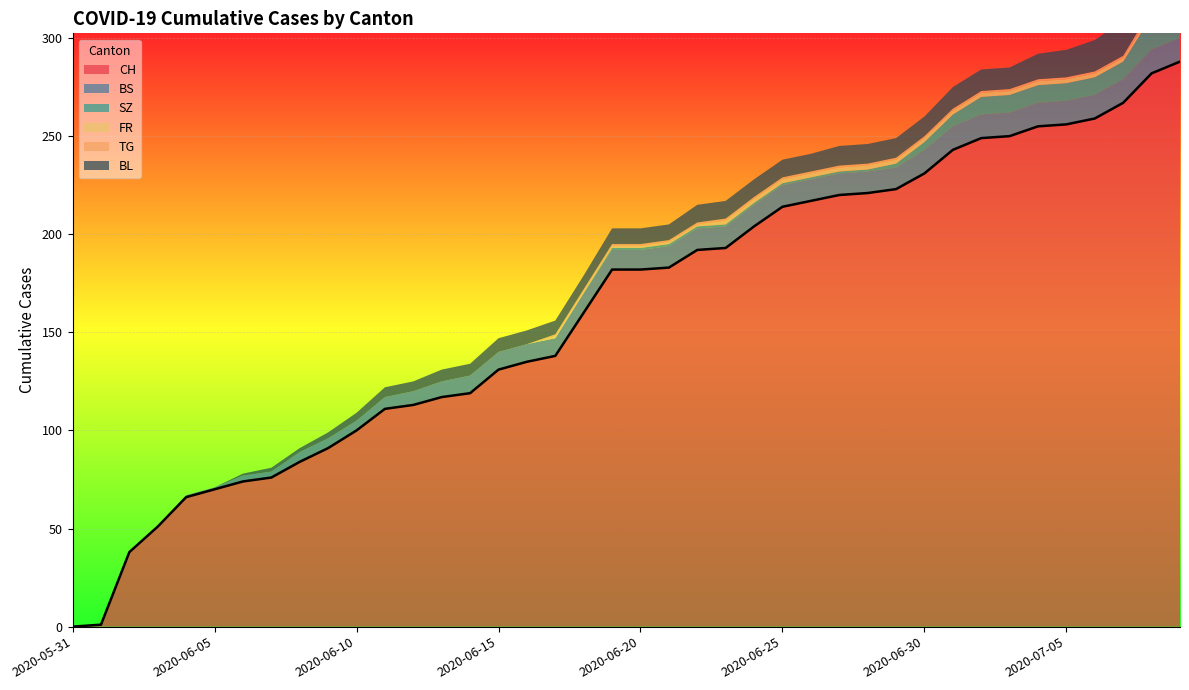

How many categories are shown in the chart?

40